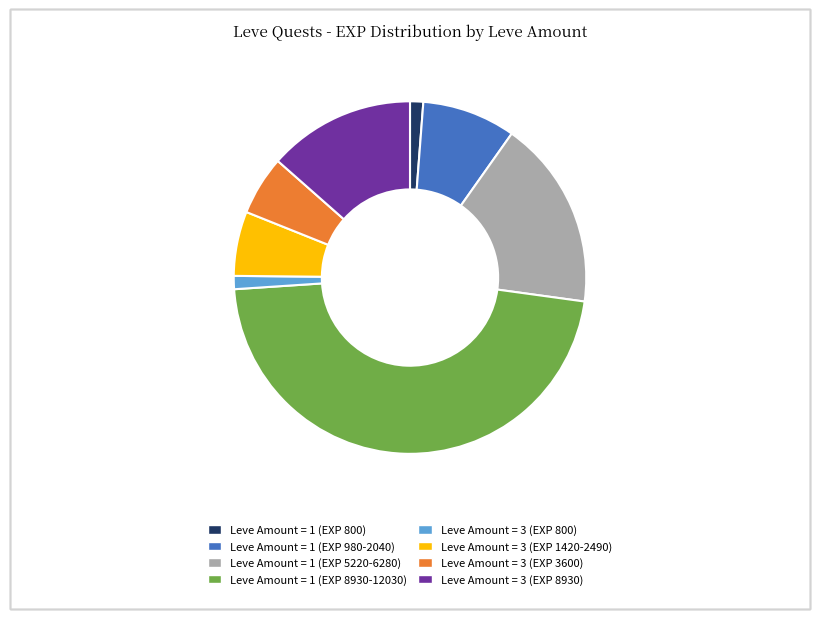

Approximately how many times larger is the value at Leve Amount = 3 (EXP 8930) compared to Leve Amount = 1 (EXP 800)?

11.2